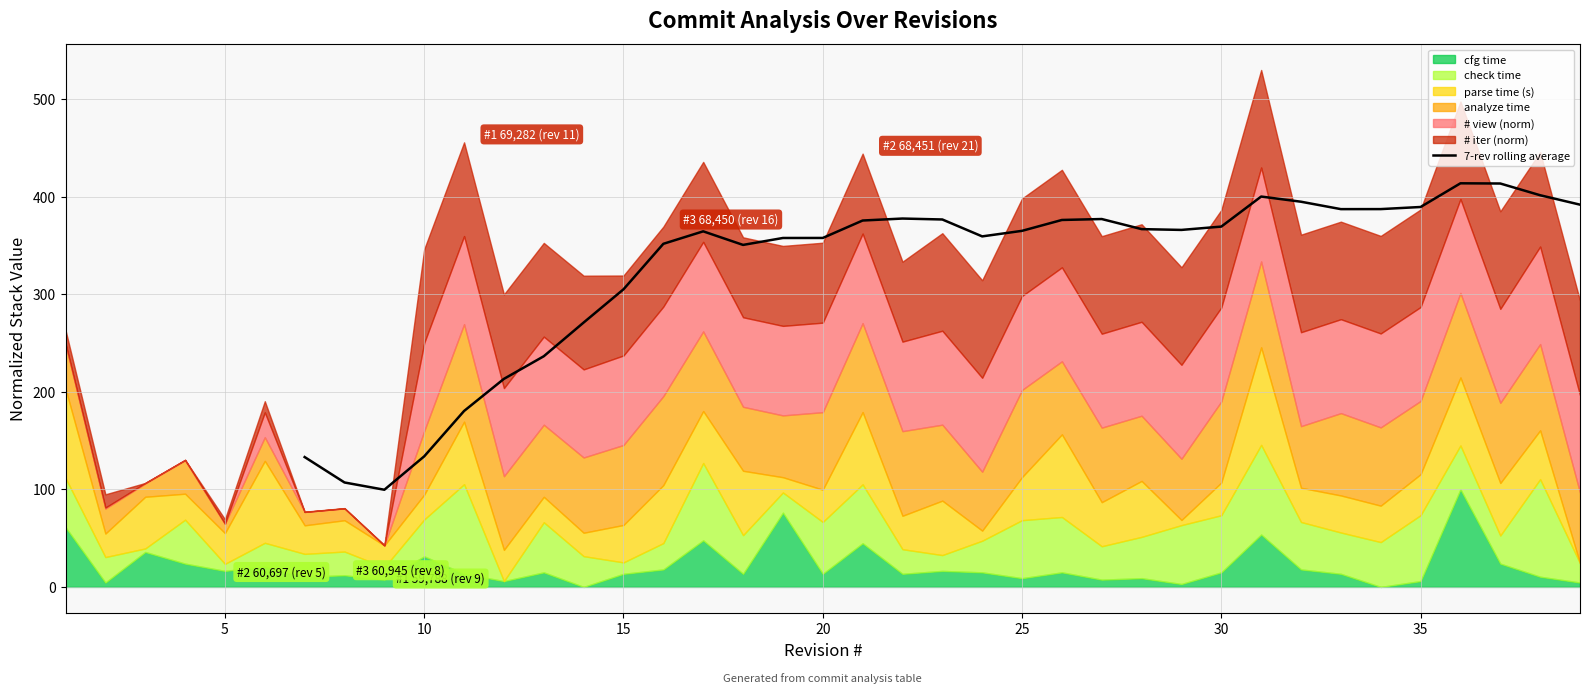

How many lines are shown in the chart?

1